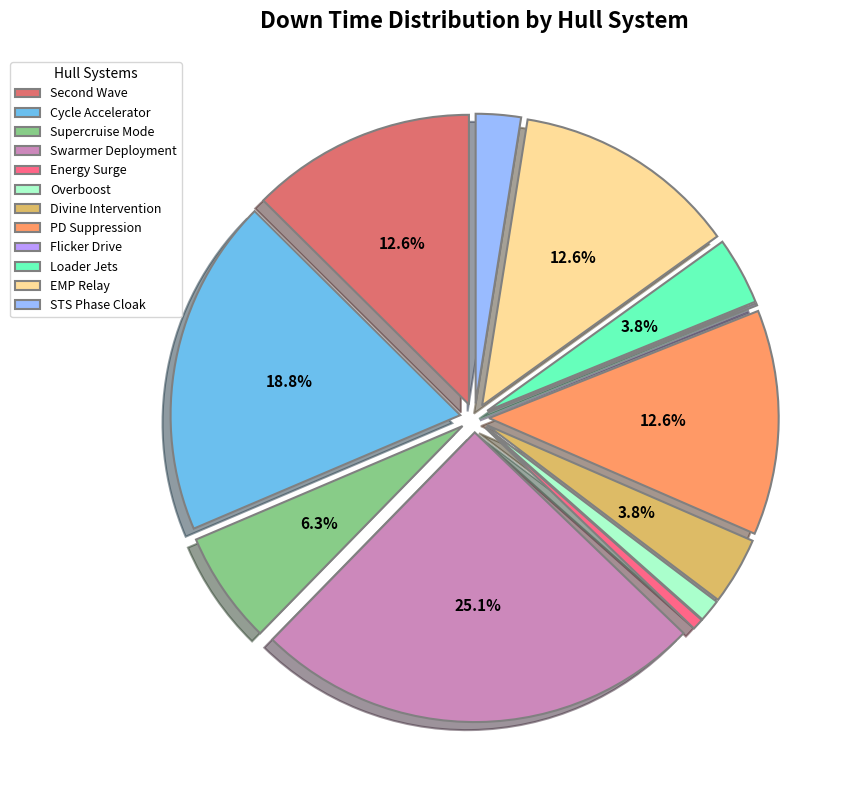

To the nearest percent, what percentage of the pie is Divine Intervention?

4%